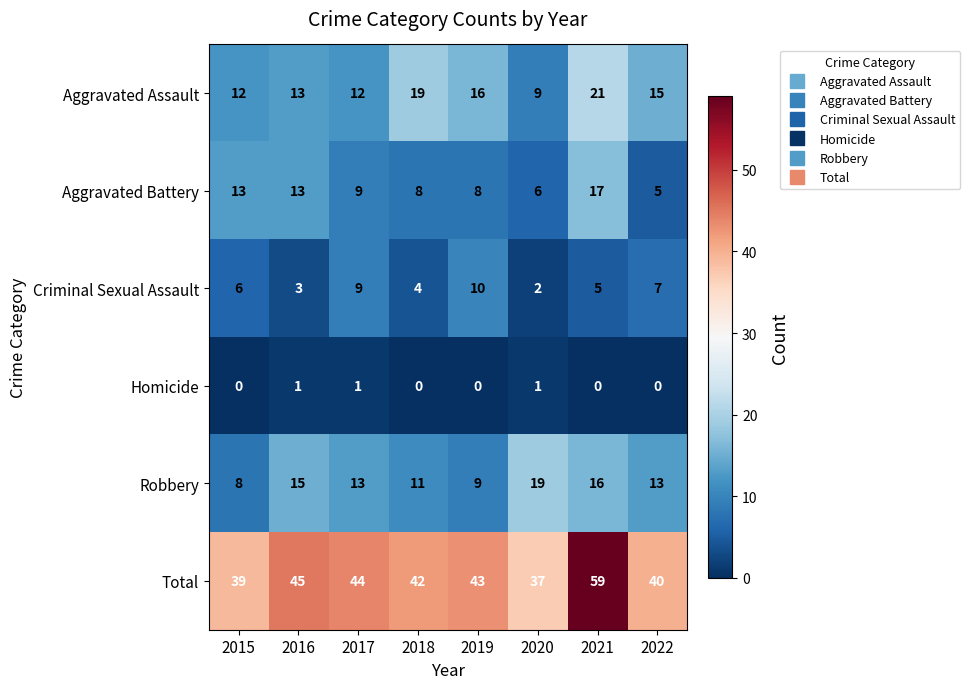

The Total series shows 62 at 2020. True or false?

False